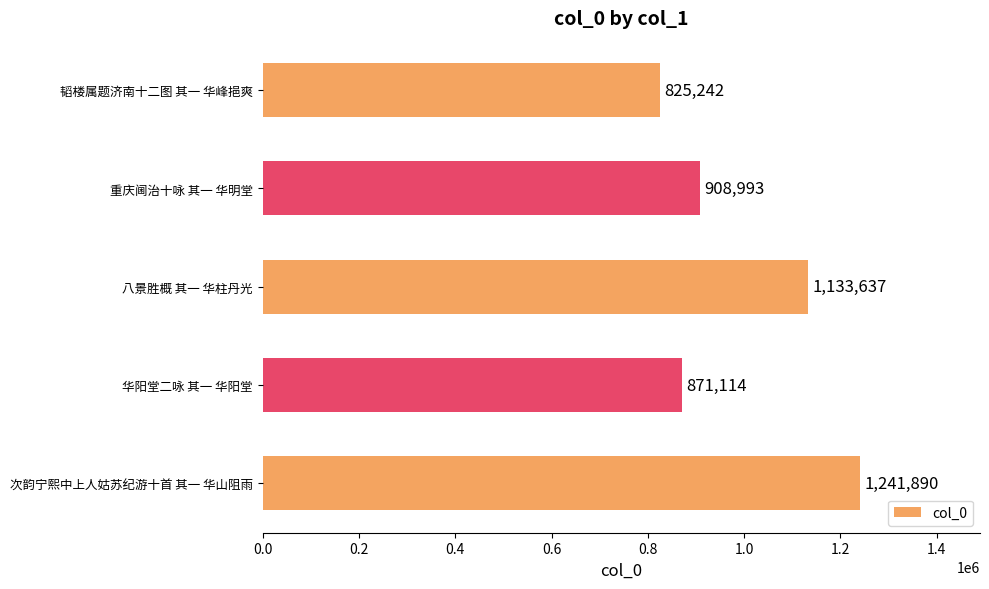

Between 华阳堂二咏 其一 华阳堂 and 次韵宁熙中上人姑苏纪游十首 其一 华山阻雨, which is larger?

次韵宁熙中上人姑苏纪游十首 其一 华山阻雨